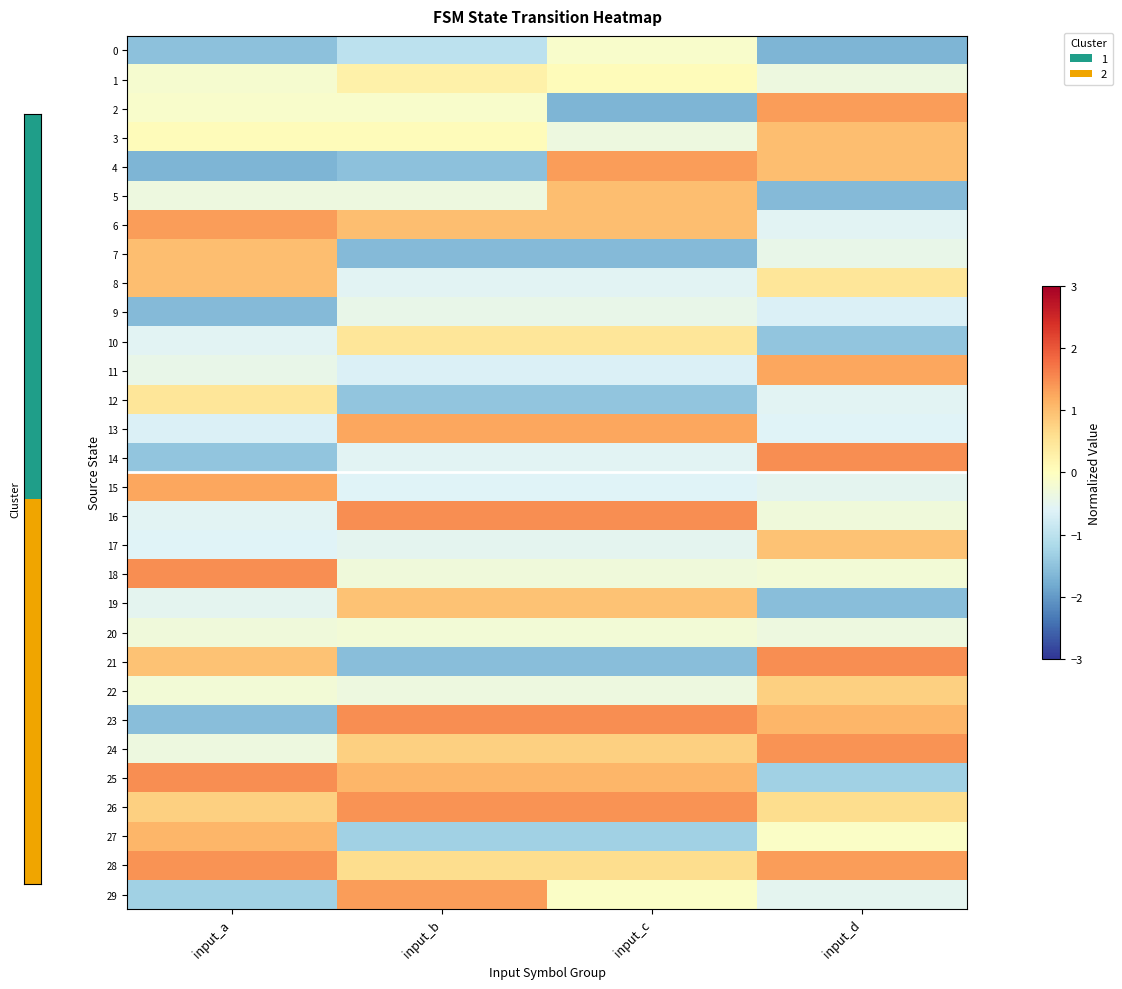

What is the greatest value displayed?

1.5